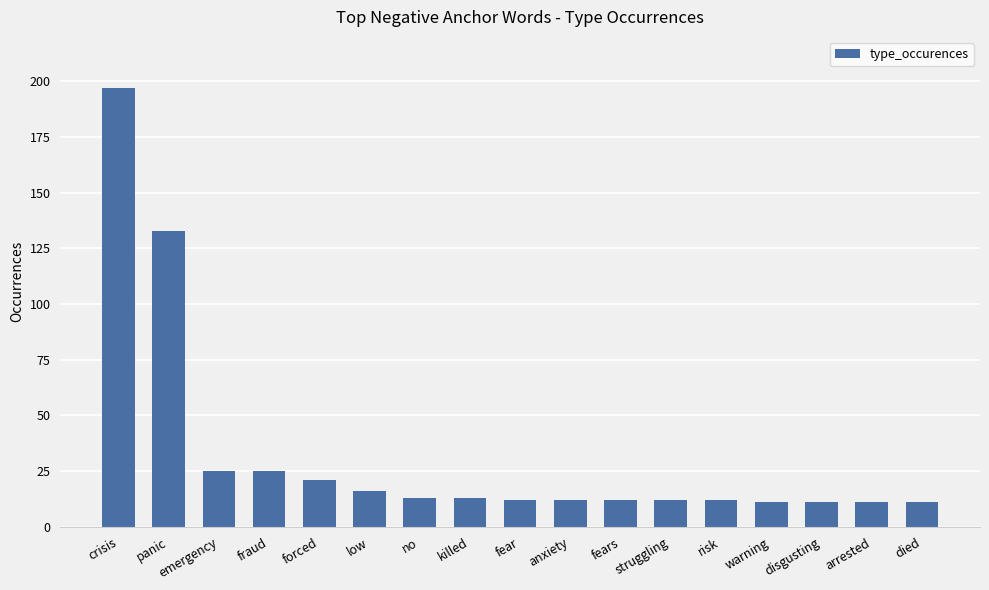

Reading left to right, list all the values displayed in this chart.

crisis=197	panic=133	emergency=25	fraud=25	forced=21	low=16	no=13	killed=13	fear=12	anxiety=12	fears=12	struggling=12	risk=12	warning=11	disgusting=11	arrested=11	died=11